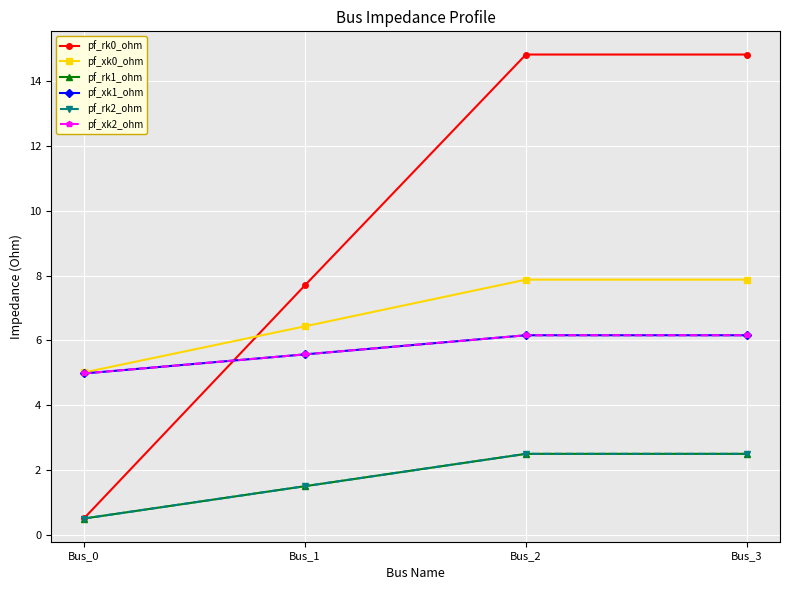

How many lines are shown in the chart?

6